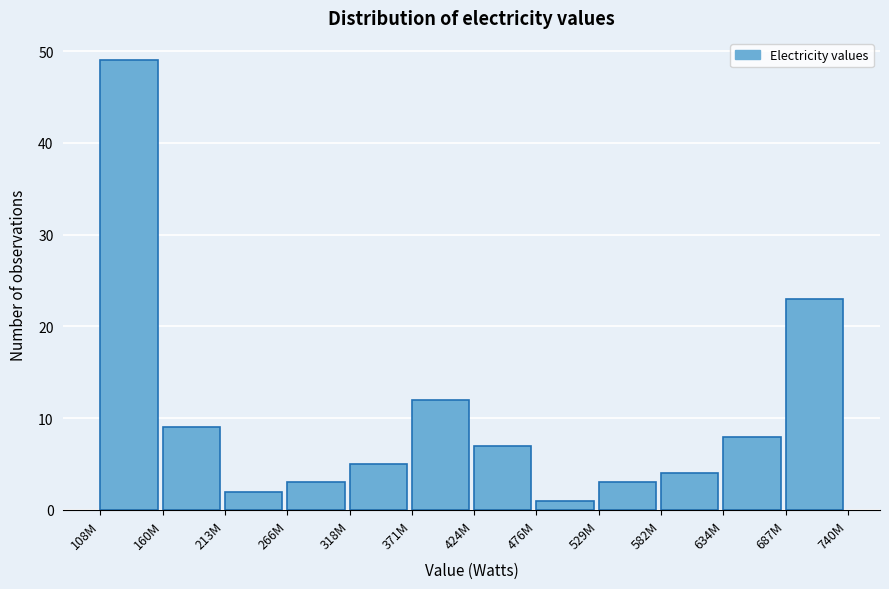

Reading left to right, extract all data points from this chart.

49	9	2	3	5	12	7	1	3	4	8	23